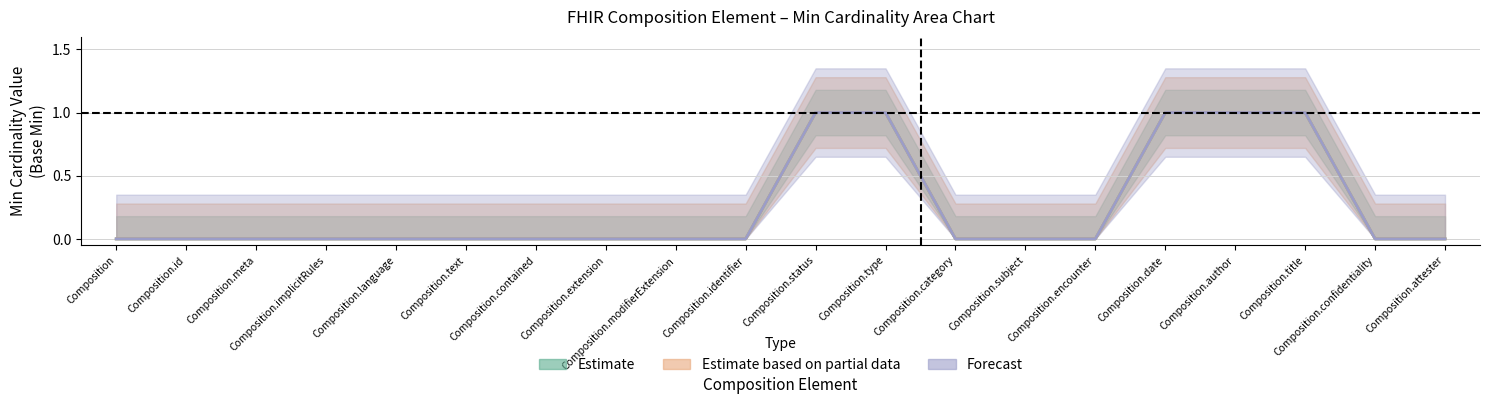

At which category is the sum across all series the highest?

Composition.status